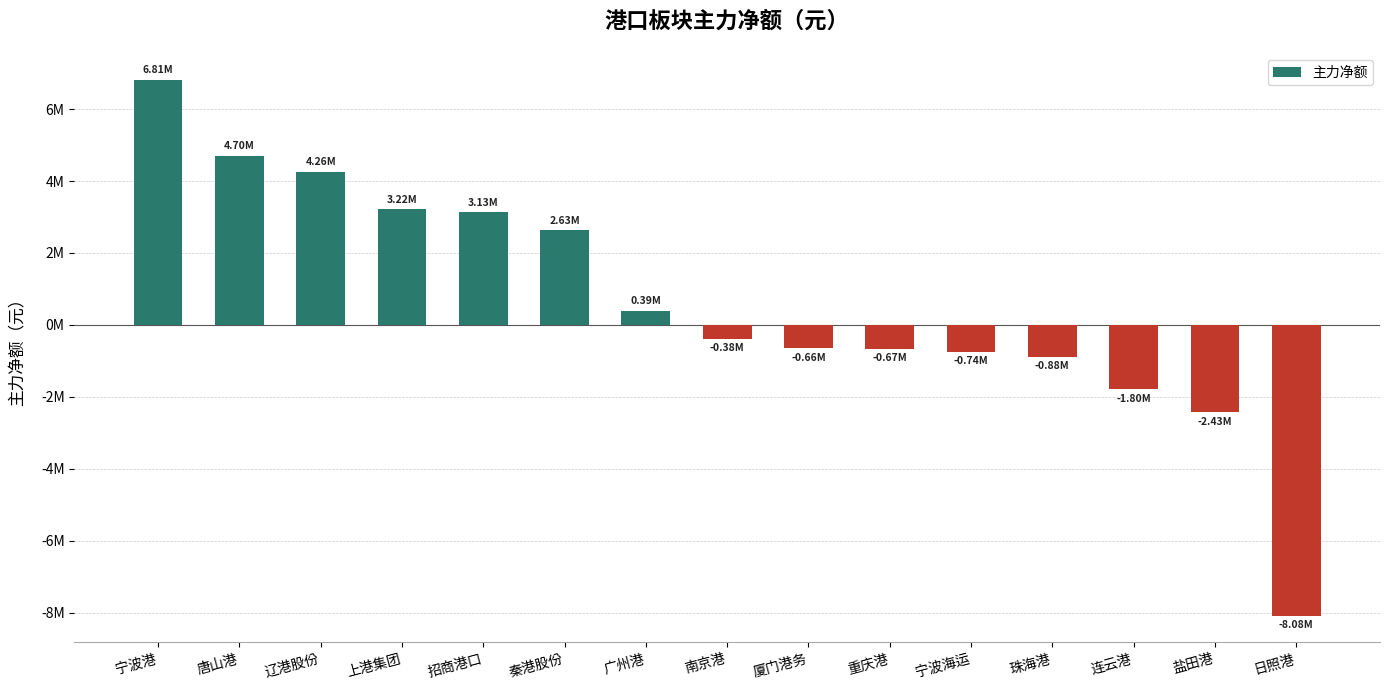

Does the chart contain any negative values?

Yes